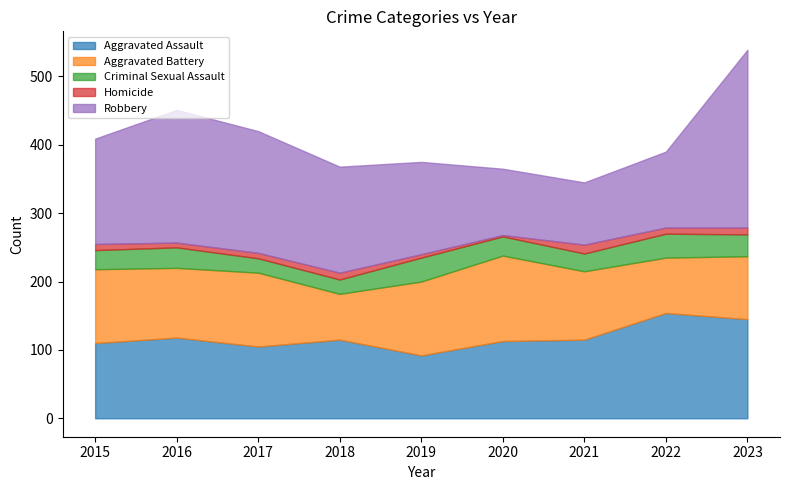

What is the maximum value shown in the chart?

260